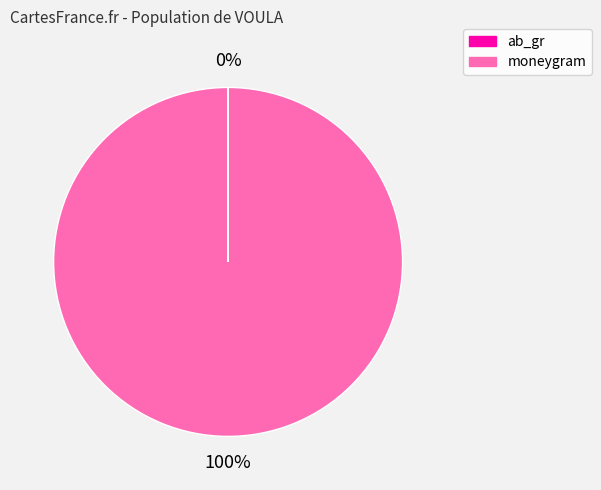

Which slice is the largest?

moneygram